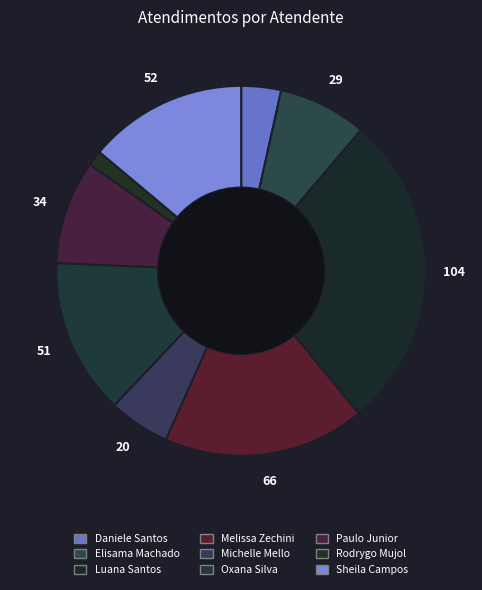

Rank the categories by value from lowest to highest.

Rodrygo Moura Mujol, Daniele Aparecida dos Santos, Michelle Goncalves Mello, Elisama Walter Machado, Paulo Roberto da Silva Junior, Oxana Andreli da Silva, Sheila Catarina de Campos, Melissa Maria Caleffi Zechini, Luana Cristine Sa dos Santos